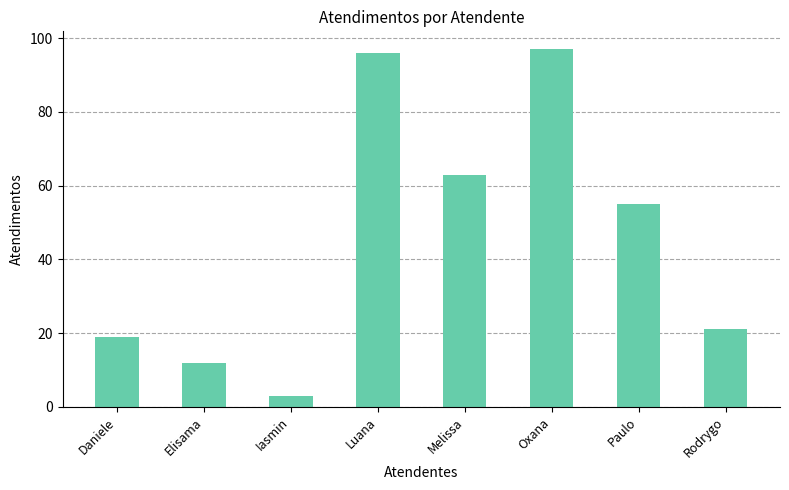

List the labels in order of value, smallest first.

Iasmin, Elisama, Daniele, Rodrygo, Paulo, Melissa, Luana, Oxana